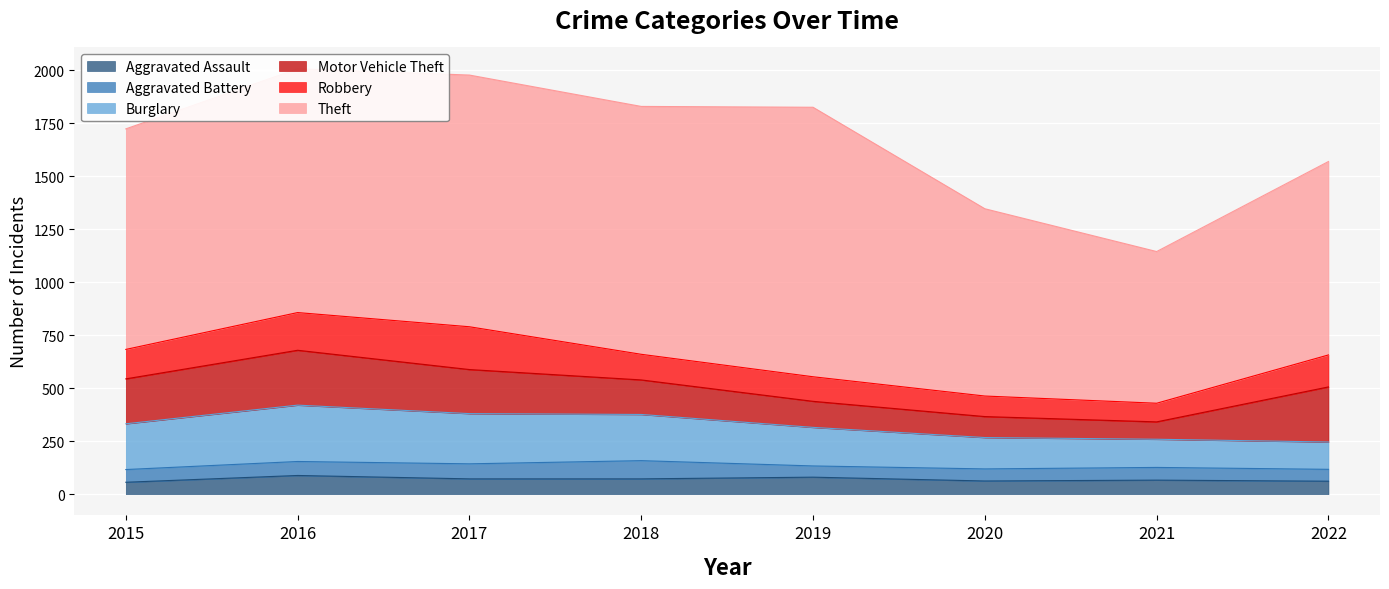

What is the highest value of the Aggravated Assault series?

88